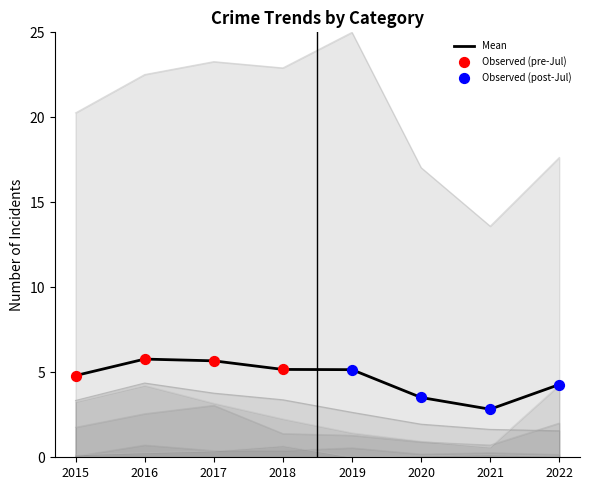

The Mean series shows 1.5 at 2021. True or false?

False